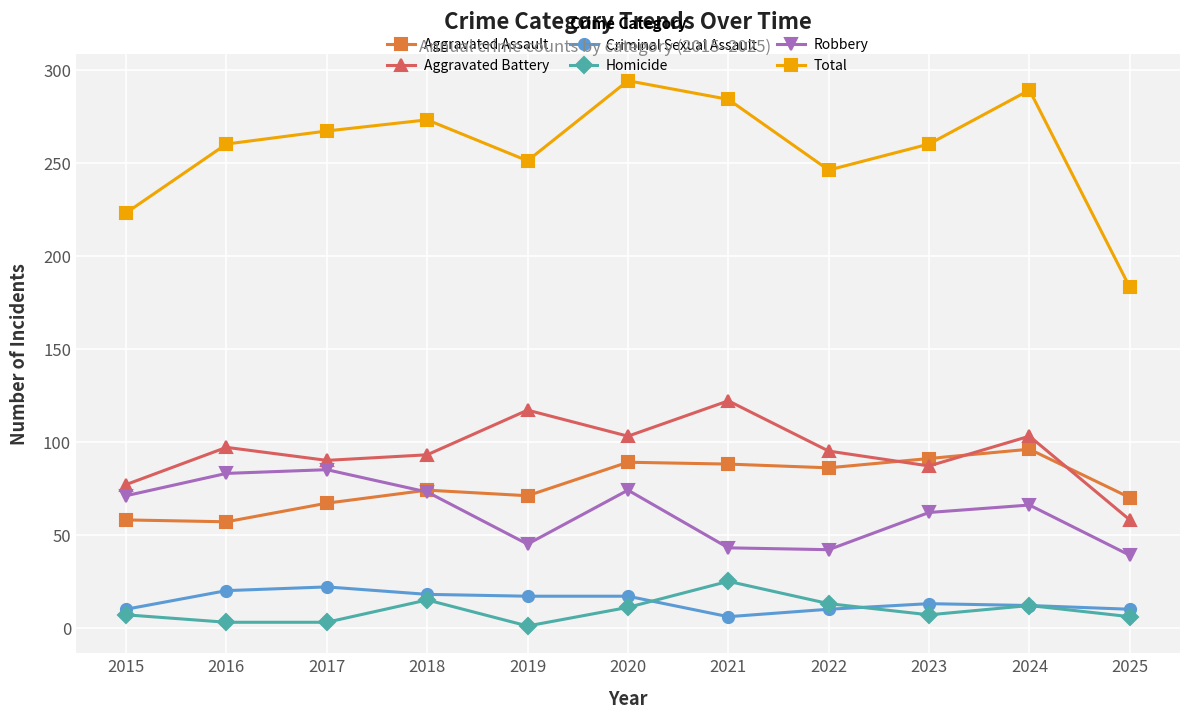

True or false: Aggravated Battery and Total cross at least once.

False